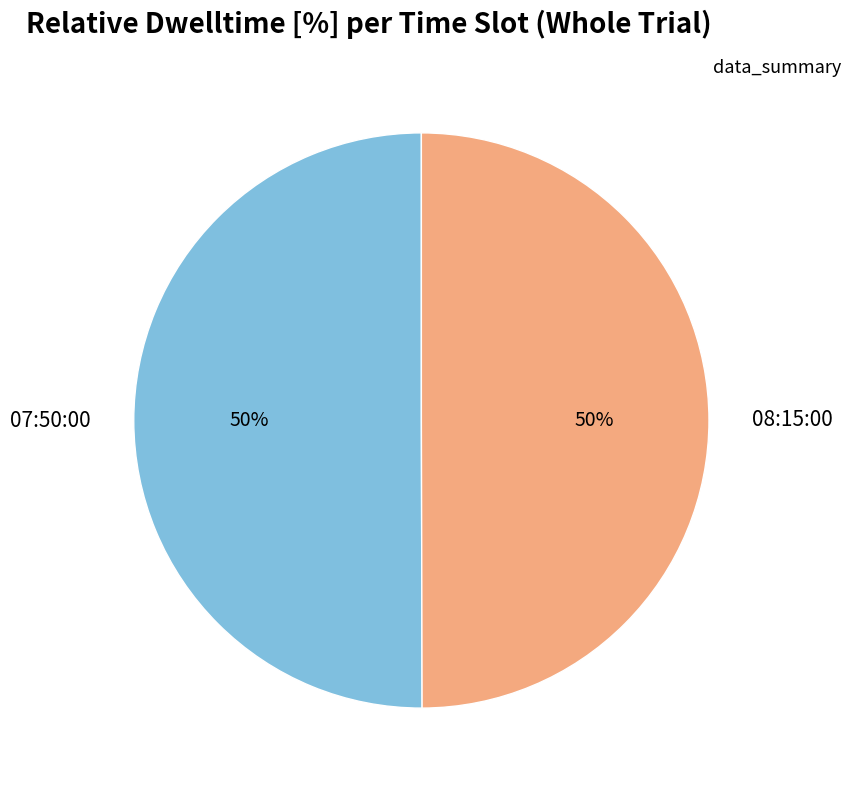

The 07:50:00 slice represents 50% of the pie. True or false?

True